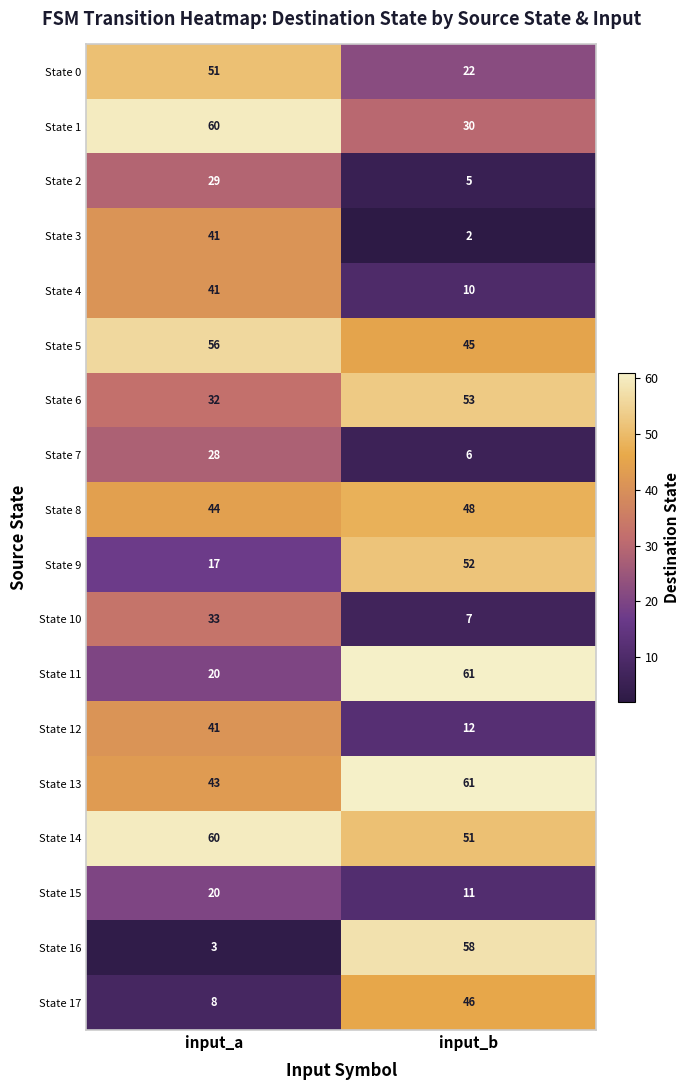

At which label is State 15 closest to 15?

input_b